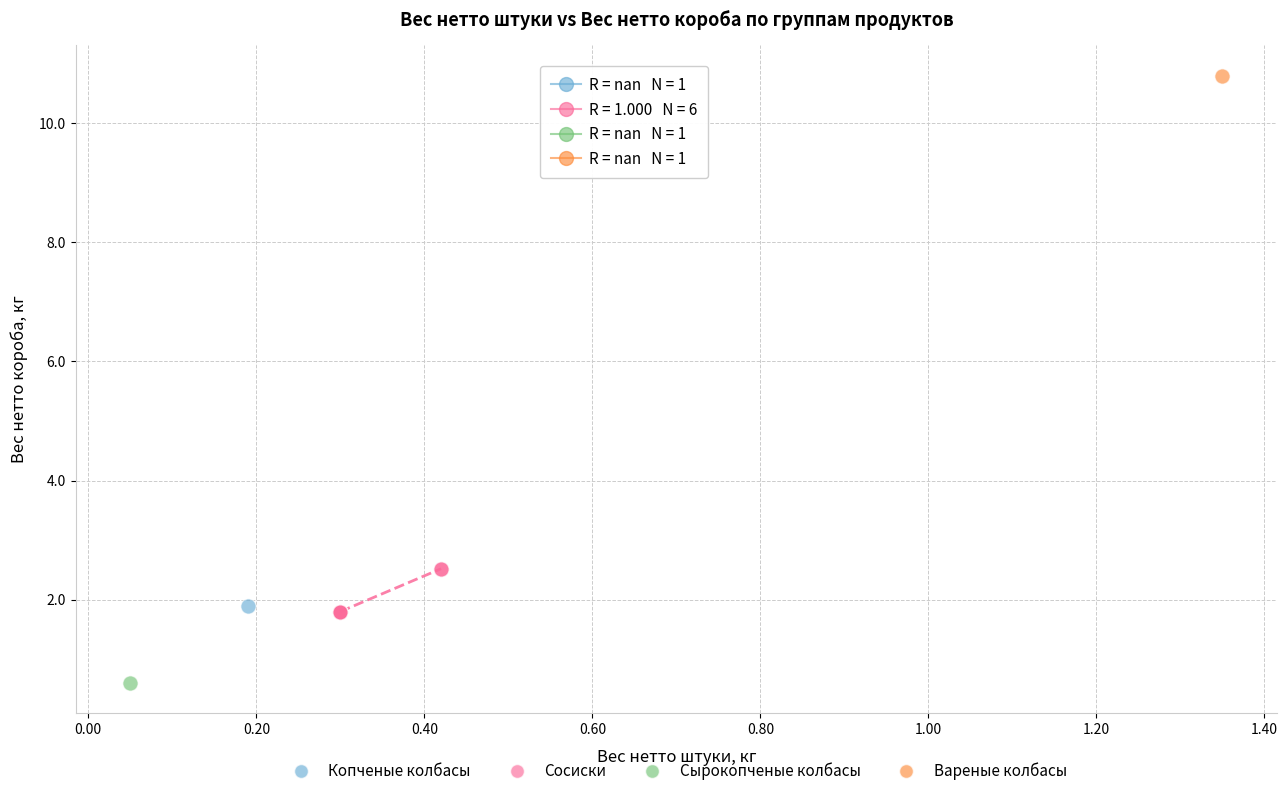

What are all the series names shown in the legend?

Копченые колбасы, Сосиски, Сырокопченые колбасы, Вареные колбасы